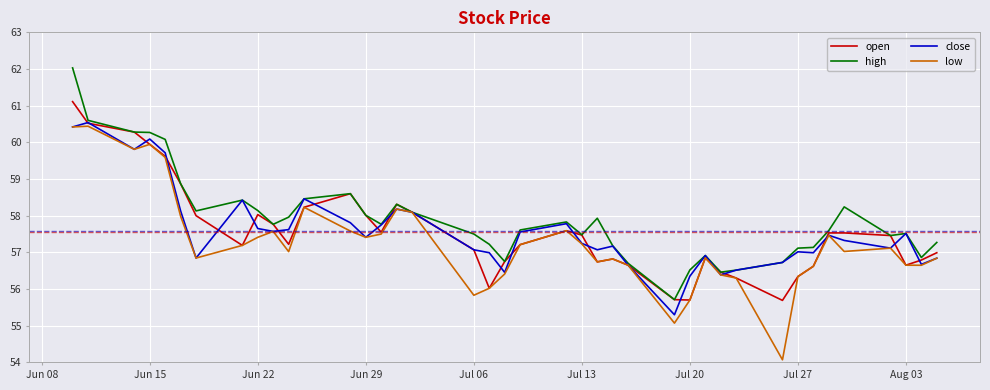

What is the minimum value for low?

54.1